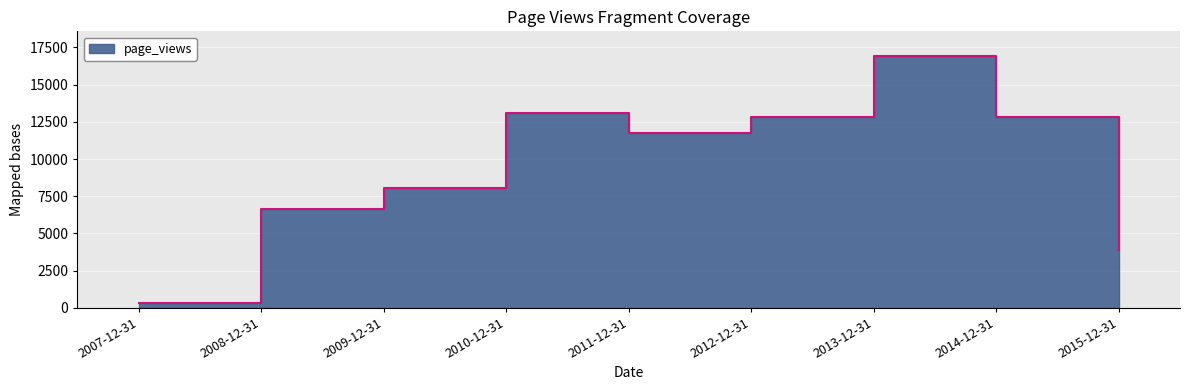

Where is the data nearest to the value 8620?

2009-12-31